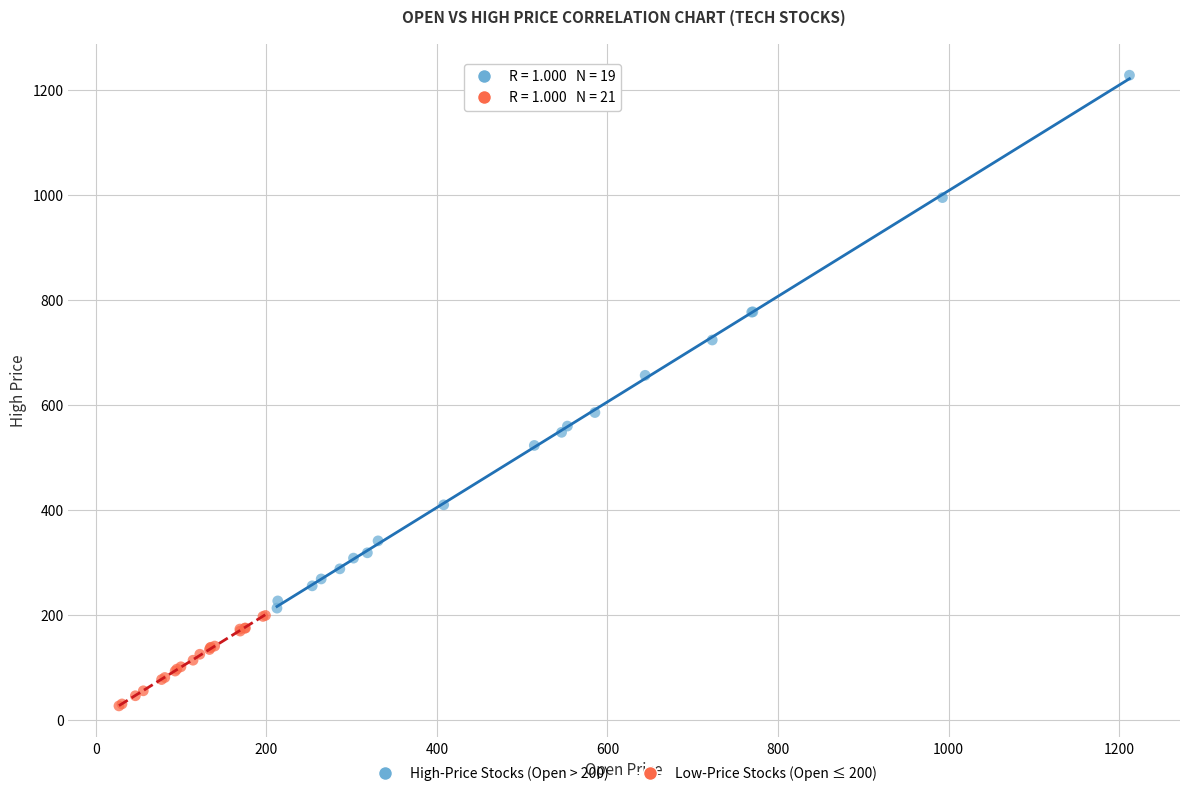

What are all the series names shown in the legend?

High-Price Stocks (Open > 200), Low-Price Stocks (Open ≤ 200)